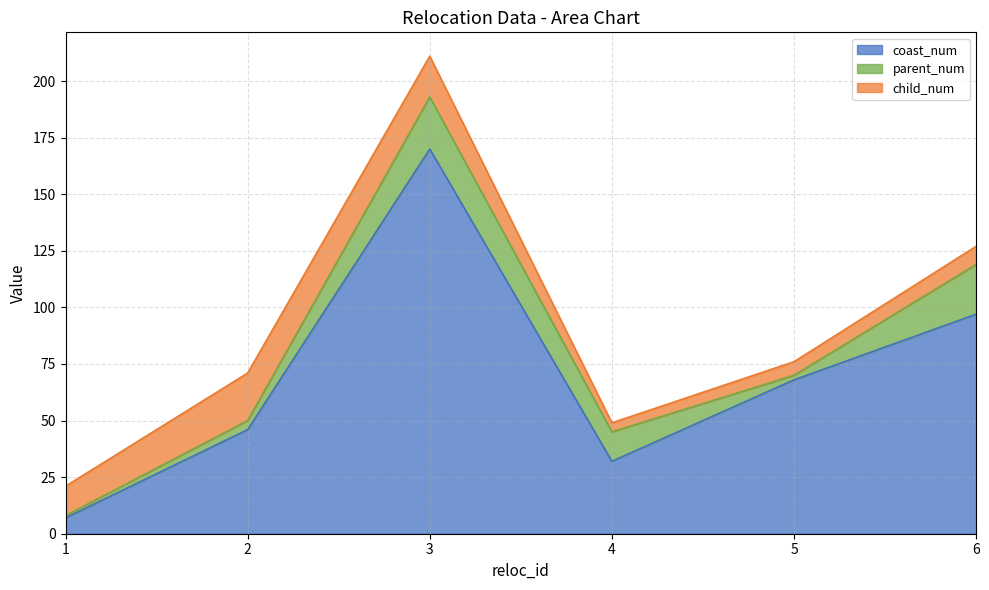

Which series changed the most between 4 and 5?

coast_num